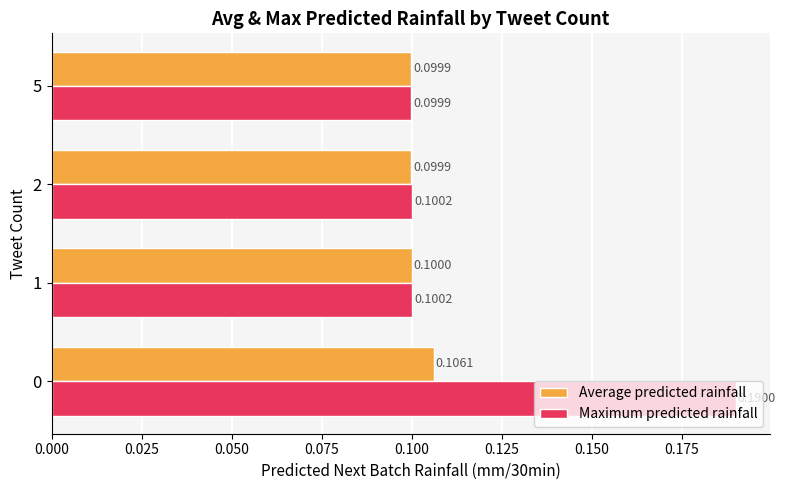

Which series has the largest total across all categories?

Maximum predicted rainfall